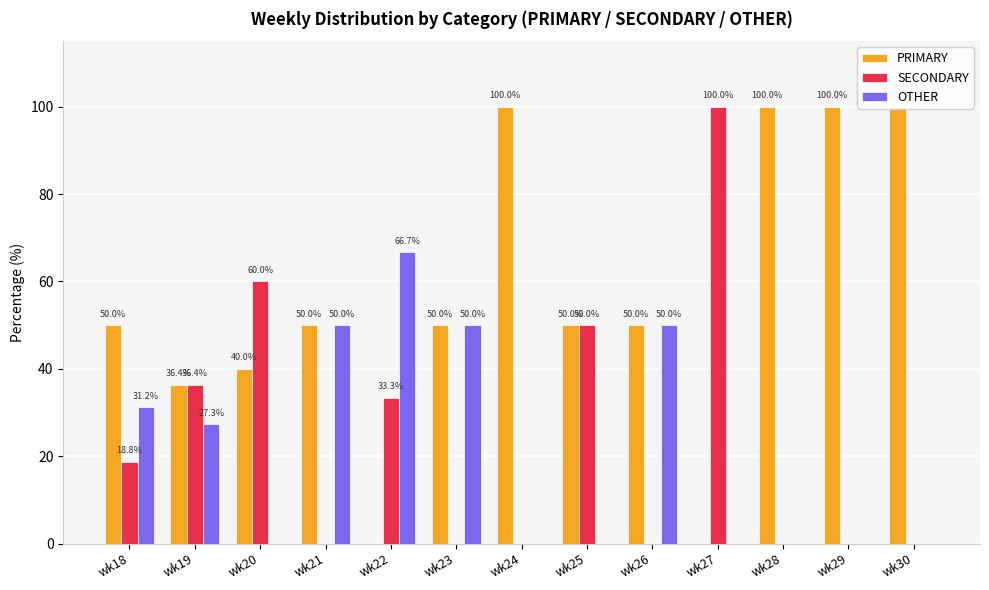

Reading left to right, what are all the values shown in this chart?

PRIMARY: wk18=50.0	wk19=36.4	wk20=40.0	wk21=50.0	wk22=0.0	wk23=50.0	wk24=100.0	wk25=50.0	wk26=50.0	wk27=0.0	wk28=100.0	wk29=100.0	wk30=100.0
SECONDARY: wk18=18.8	wk19=36.4	wk20=60.0	wk21=0.0	wk22=33.3	wk23=0.0	wk24=0.0	wk25=50.0	wk26=0.0	wk27=100.0	wk28=0.0	wk29=0.0	wk30=0.0
OTHER: wk18=31.2	wk19=27.3	wk20=0.0	wk21=50.0	wk22=66.7	wk23=50.0	wk24=0.0	wk25=0.0	wk26=50.0	wk27=0.0	wk28=0.0	wk29=0.0	wk30=0.0